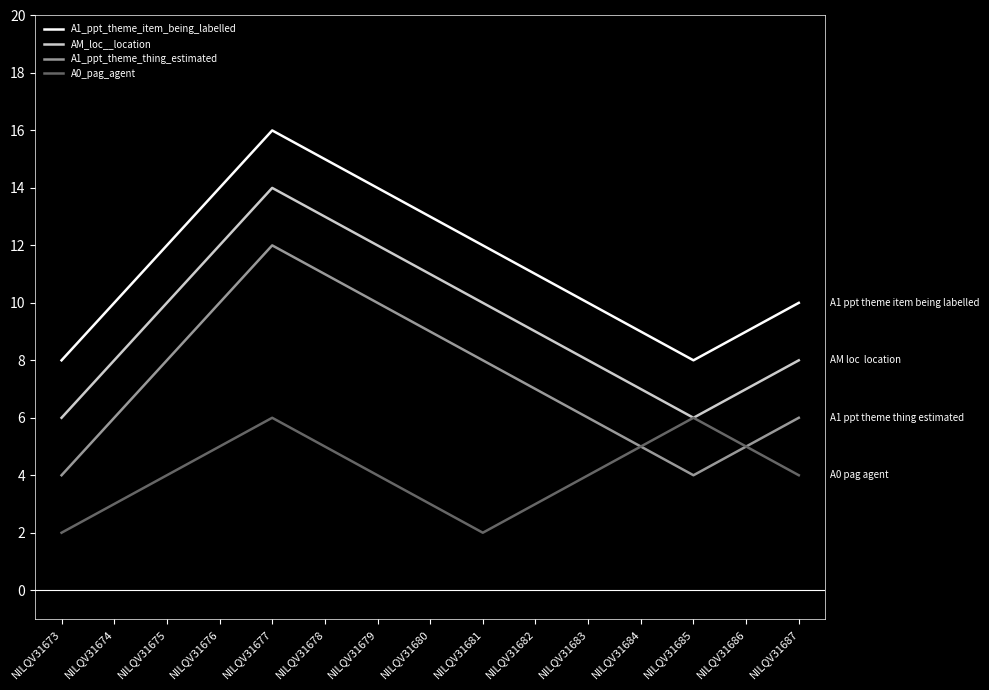

What is the average value of the A1_ppt_theme_thing_estimated series?

7